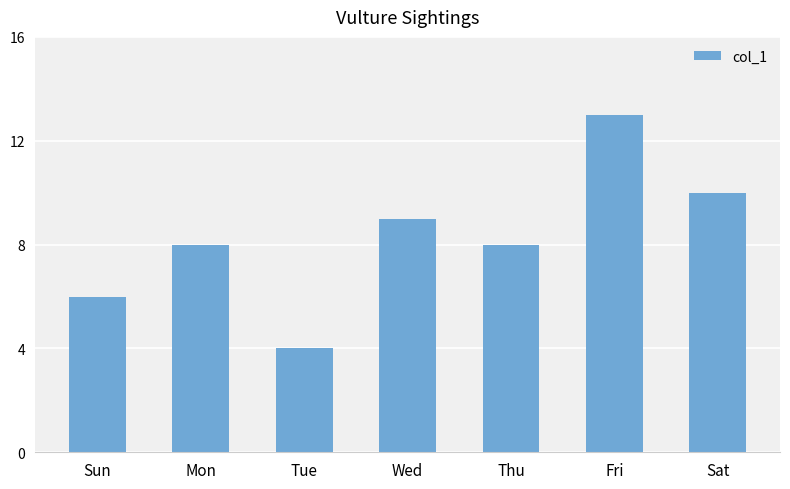

How many bars are there in total?

7